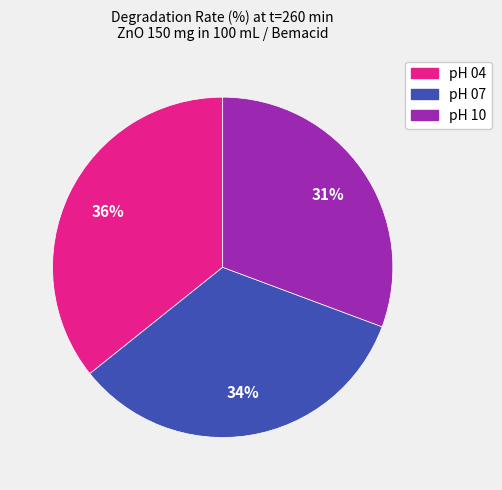

The pH 04 slice represents 36% of the pie. True or false?

True